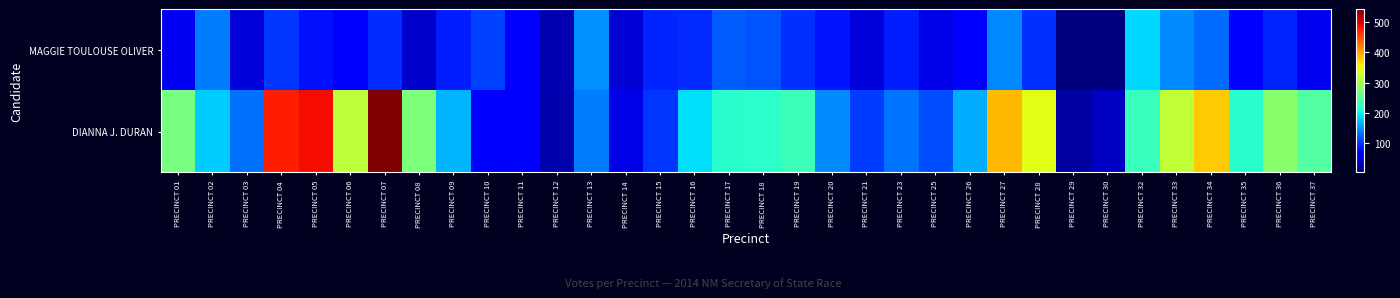

Which series has the largest total across all categories?

DIANNA J. DURAN